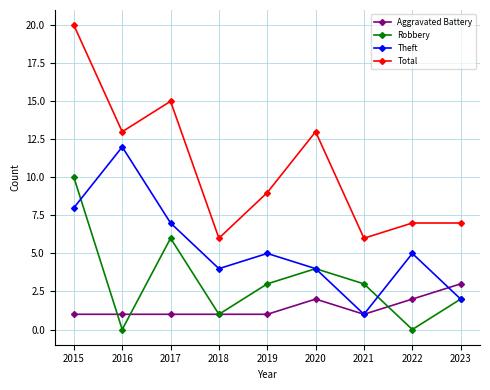

What is the spread (max minus min) of values at 2018?

5